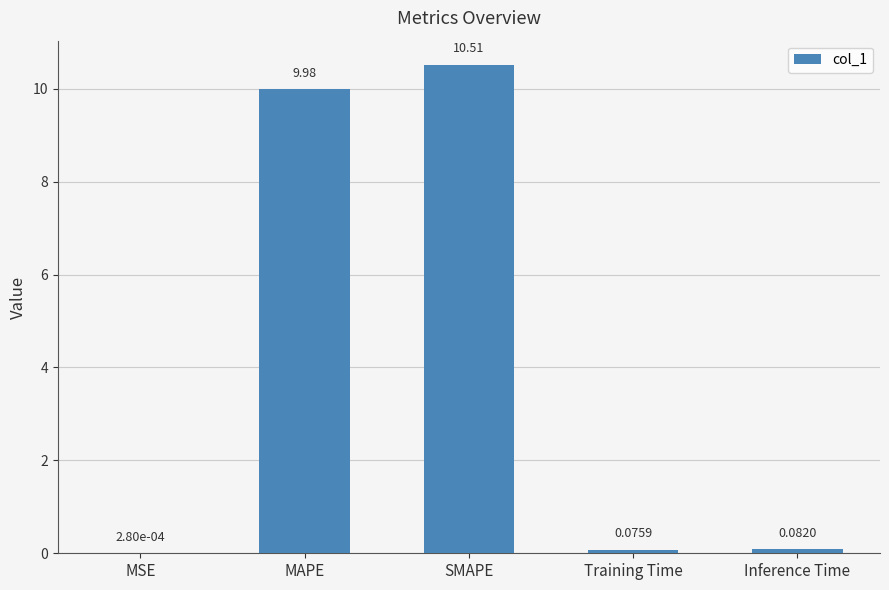

What value does the data have at SMAPE?

10.5